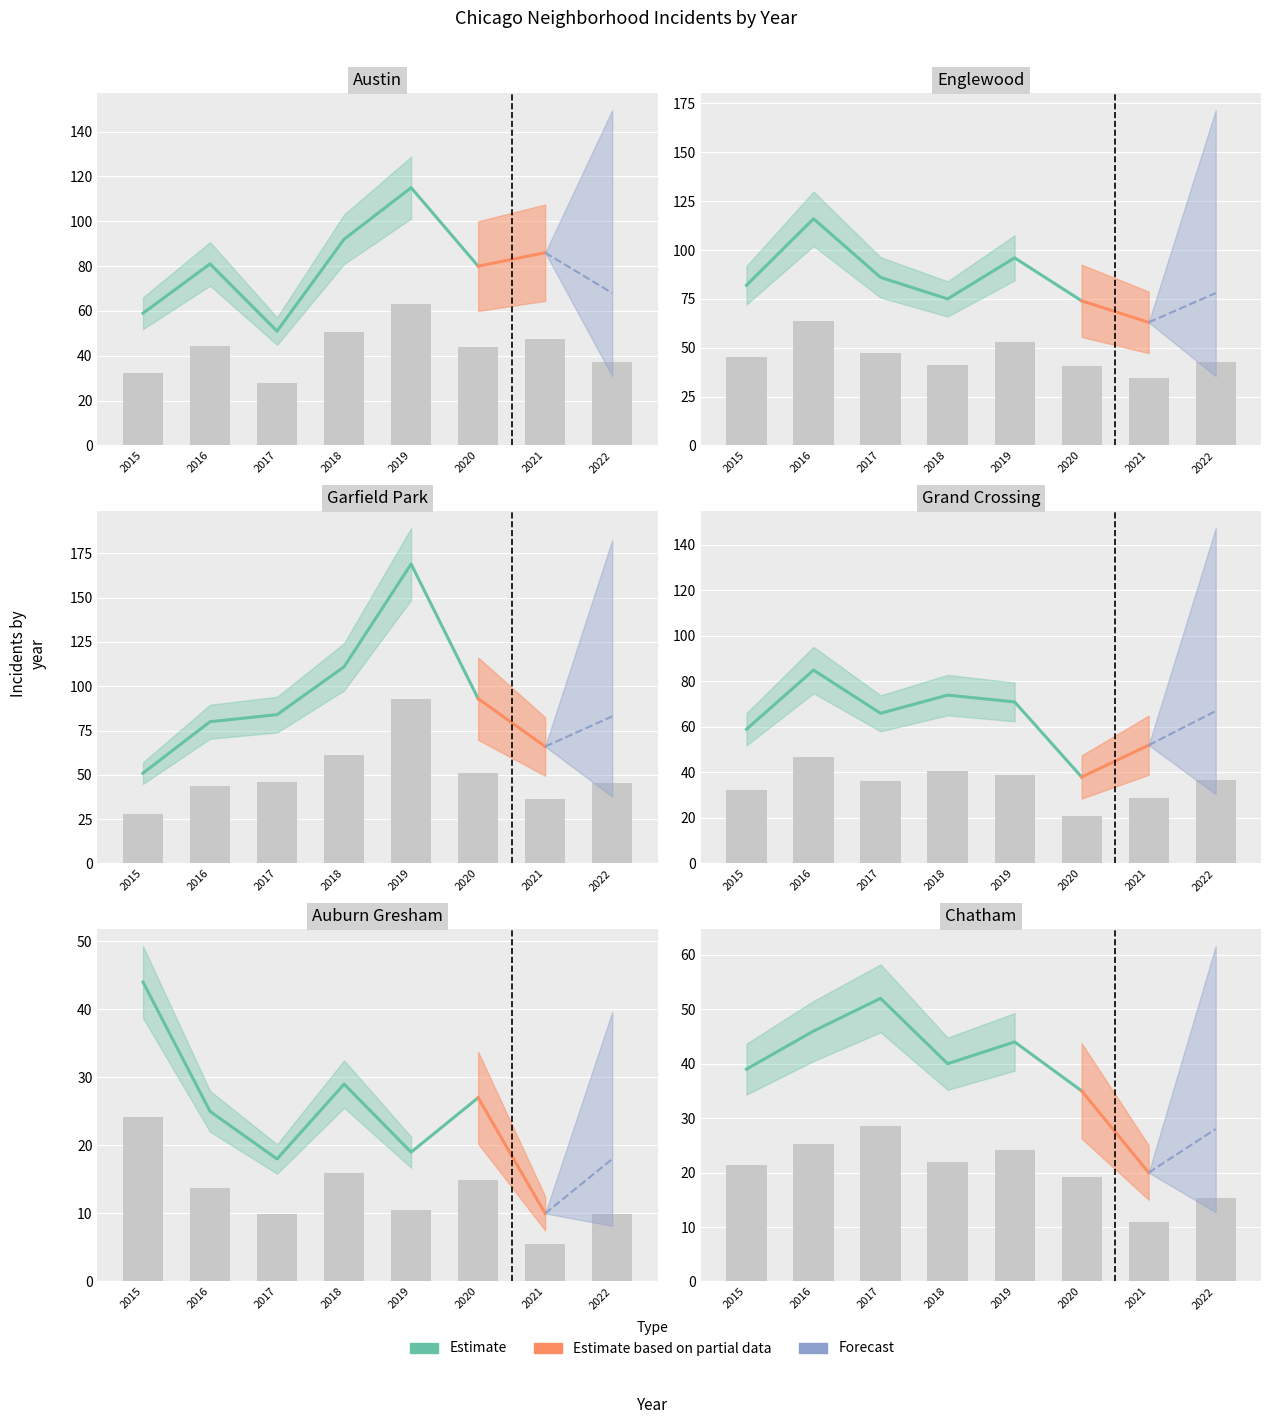

What is the average value of the Austin series?

43.5